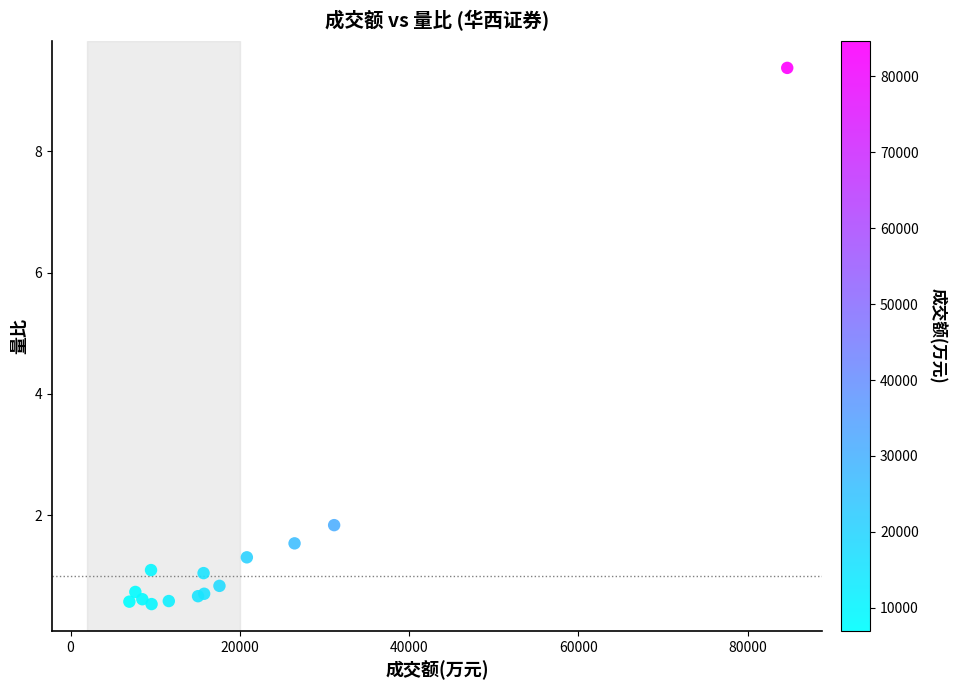

What Y value in the scatter plot is closest to 4?

1.8